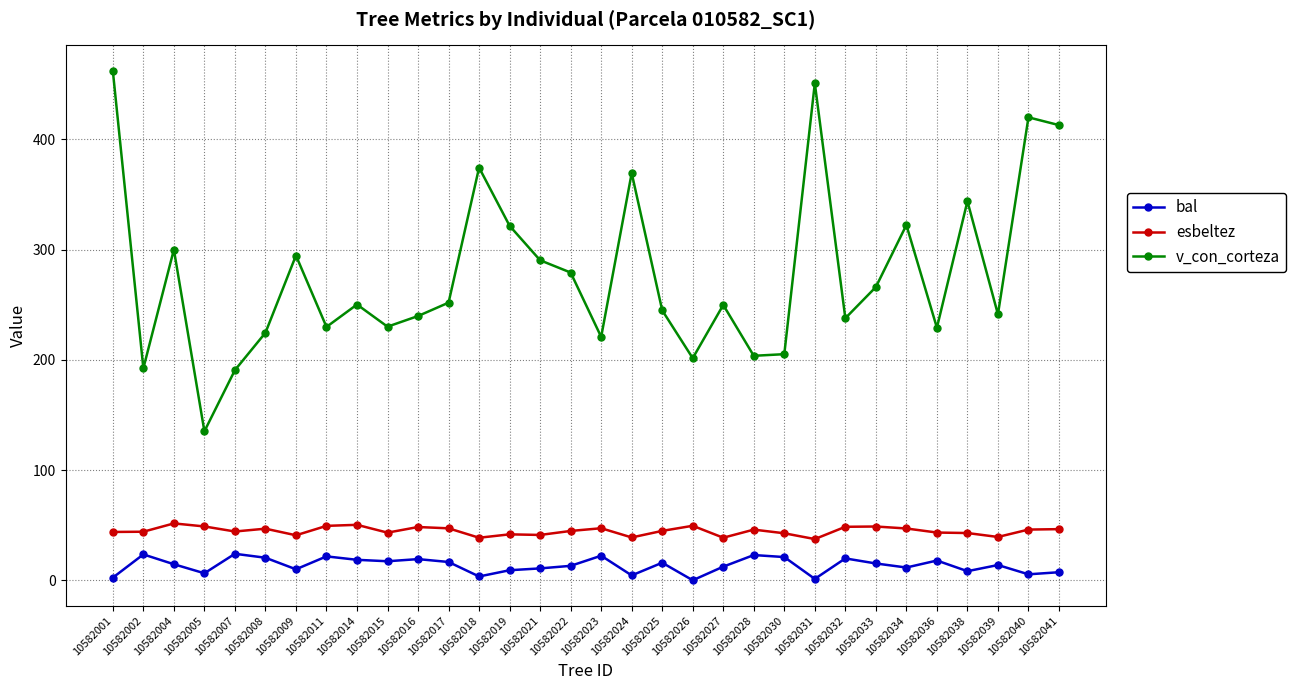

The esbeltez series shows 69.1 at 10582040. True or false?

False